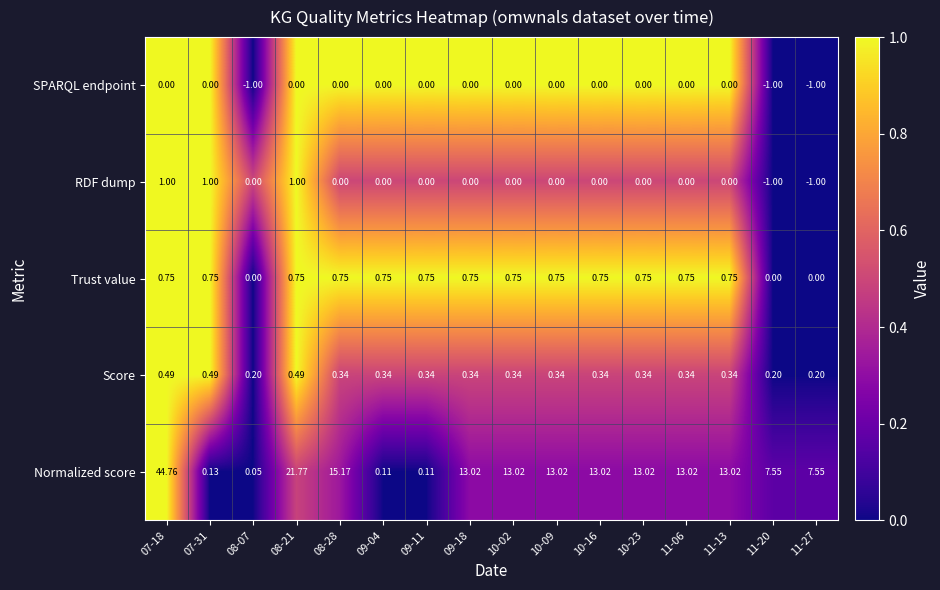

List the series in order of their peak value, lowest first.

SPARQL endpoint, Score, Trust value, RDF dump, Normalized score